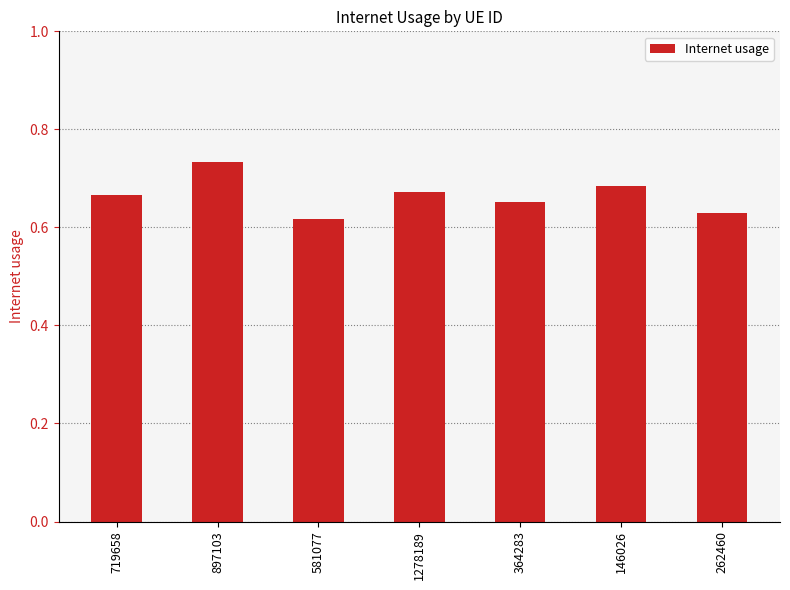

What is the sum of all values?

4.7